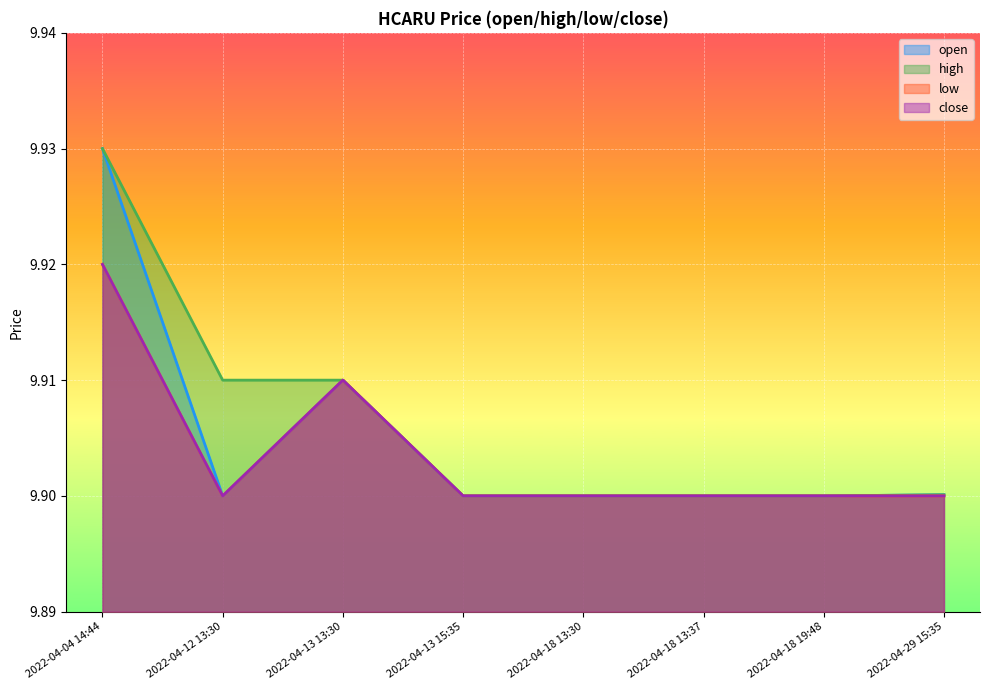

In low, how many points are lower than both neighbors (excluding endpoints)?

1